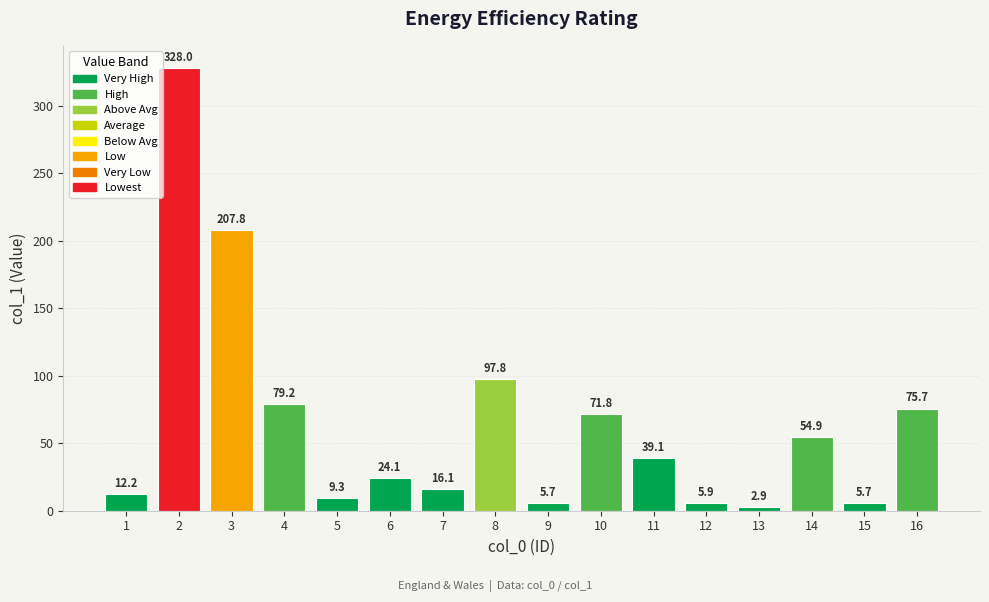

How many data points are above 39?

8